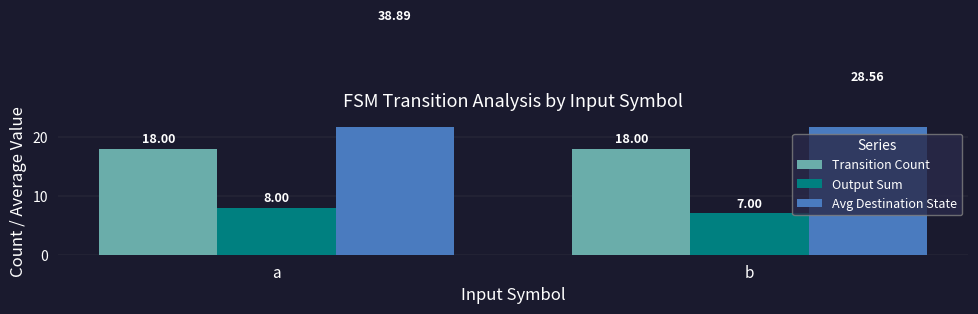

Count the number of categories in the chart.

2